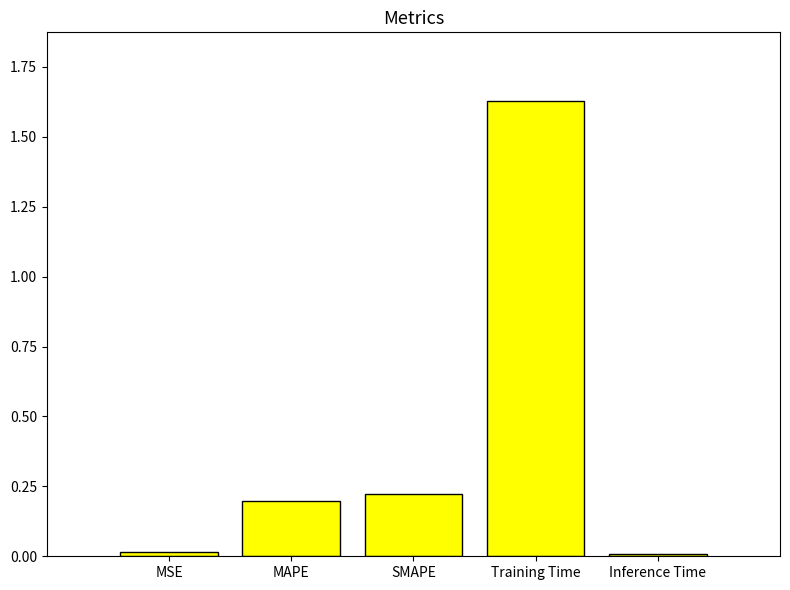

Which has a higher value, Training Time or SMAPE?

Training Time